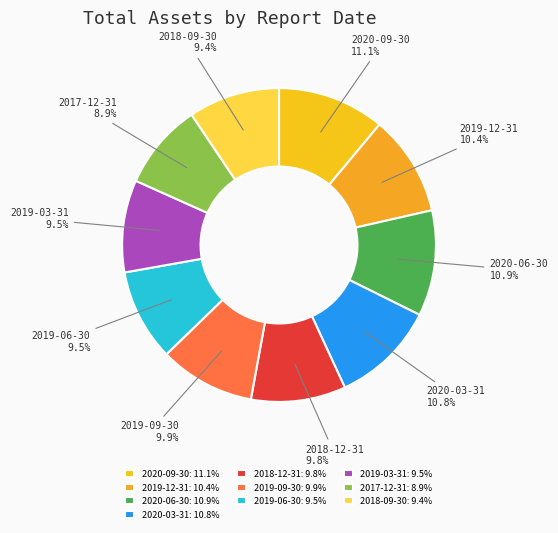

Which category has the smallest portion of the pie?

2017-12-31